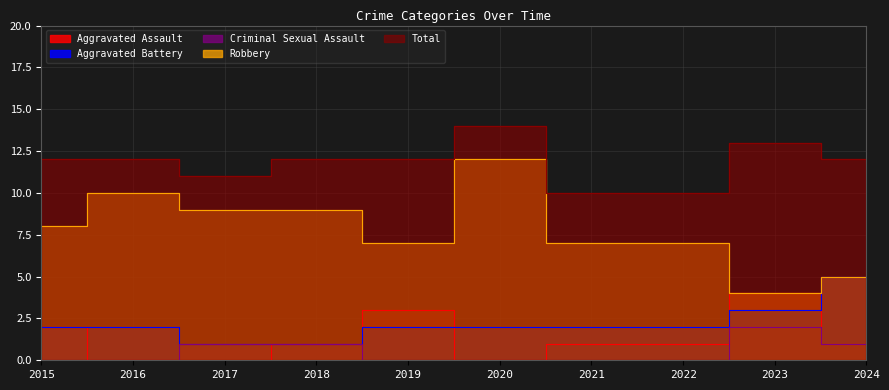

What is the maximum value shown in the chart?

14